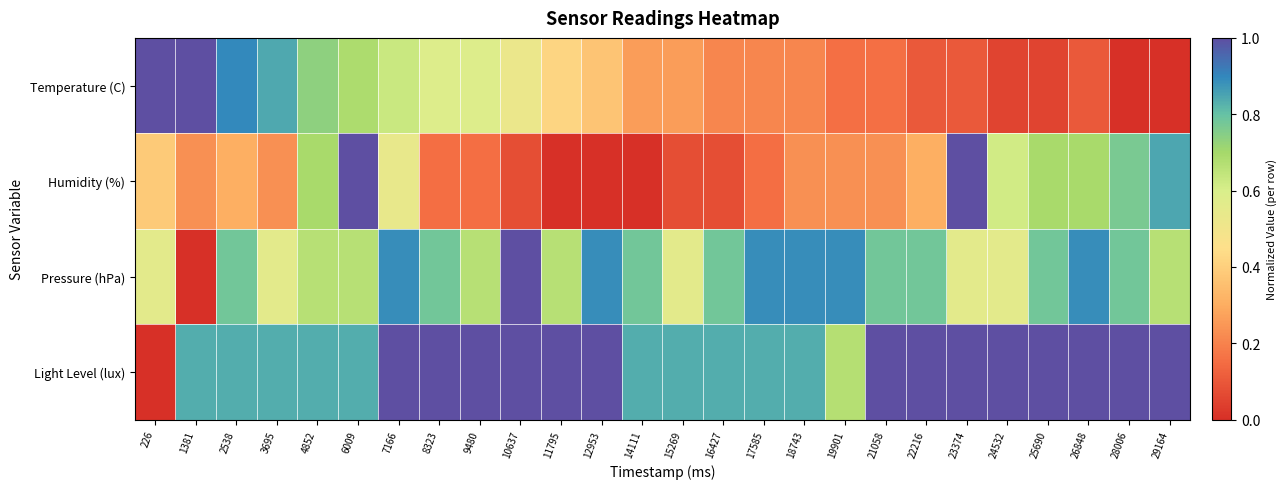

Reading left to right, extract all data points from this chart.

Temperature (C): 226=1.0	1381=1.0	2538=0.9	3695=0.8	4852=0.7	6009=0.7	7166=0.6	8323=0.6	9480=0.6	10637=0.5	11795=0.4	12953=0.4	14111=0.3	15269=0.3	16427=0.2	17585=0.2	18743=0.2	19901=0.2	21058=0.2	22216=0.1	23374=0.1	24532=0.1	25690=0.1	26848=0.1	28006=0.0	29164=0.0
Humidity (%): 226=0.4	1381=0.2	2538=0.3	3695=0.2	4852=0.7	6009=1.0	7166=0.5	8323=0.2	9480=0.2	10637=0.1	11795=0.0	12953=0.0	14111=0.0	15269=0.1	16427=0.1	17585=0.2	18743=0.2	19901=0.2	21058=0.2	22216=0.3	23374=1.0	24532=0.6	25690=0.7	26848=0.7	28006=0.8	29164=0.8
Pressure (hPa): 226=0.6	1381=0.0	2538=0.8	3695=0.6	4852=0.7	6009=0.7	7166=0.9	8323=0.8	9480=0.7	10637=1.0	11795=0.7	12953=0.9	14111=0.8	15269=0.6	16427=0.8	17585=0.9	18743=0.9	19901=0.9	21058=0.8	22216=0.8	23374=0.6	24532=0.6	25690=0.8	26848=0.9	28006=0.8	29164=0.7
Light Level (lux): 226=0.0	1381=0.8	2538=0.8	3695=0.8	4852=0.8	6009=0.8	7166=1.0	8323=1.0	9480=1.0	10637=1.0	11795=1.0	12953=1.0	14111=0.8	15269=0.8	16427=0.8	17585=0.8	18743=0.8	19901=0.7	21058=1.0	22216=1.0	23374=1.0	24532=1.0	25690=1.0	26848=1.0	28006=1.0	29164=1.0